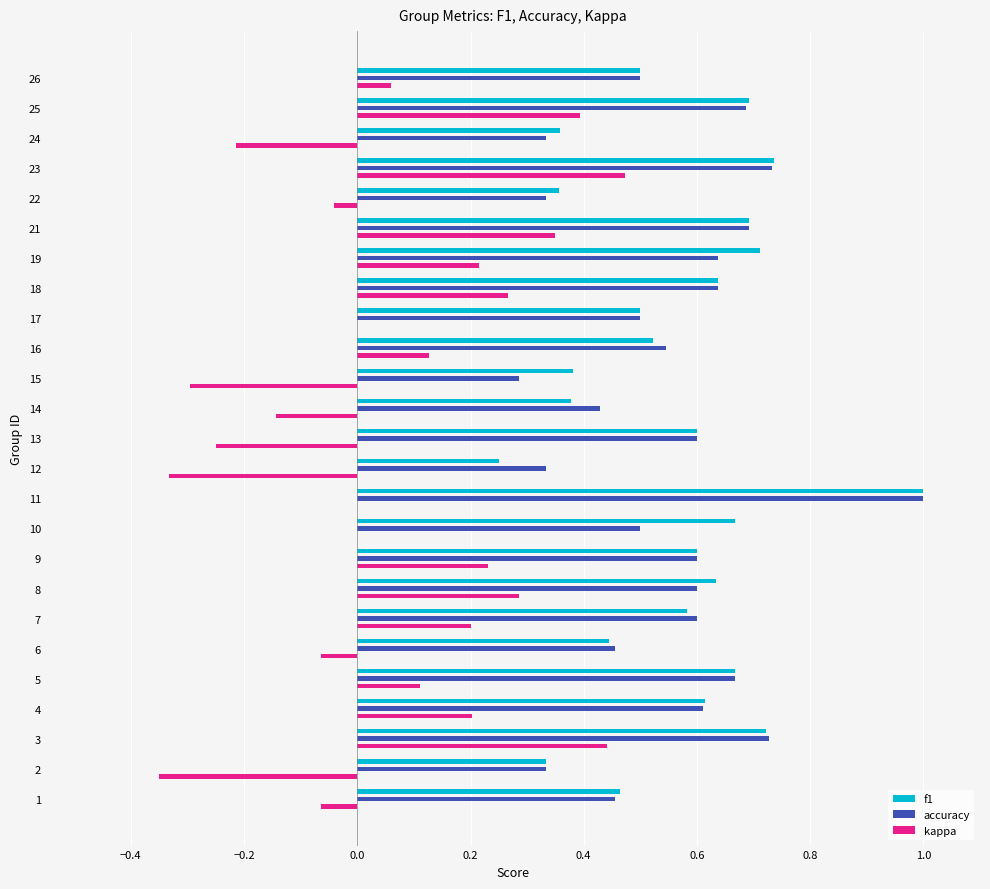

At which category is the sum across all series the highest?

11